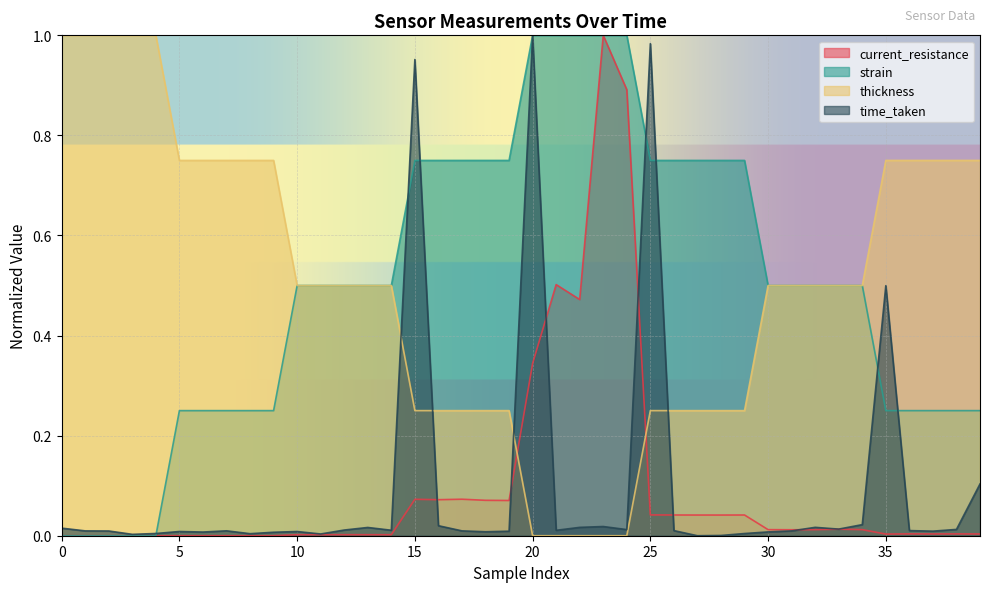

True or false: thickness has a value of -0.4 at 20.

False